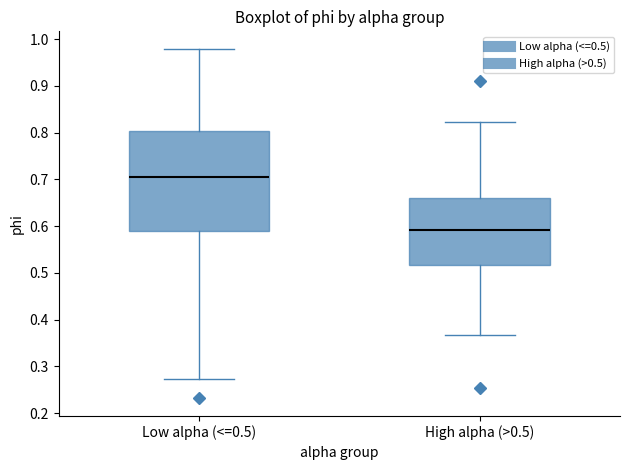

Which box's median line is the highest?

Low alpha (<=0.5)